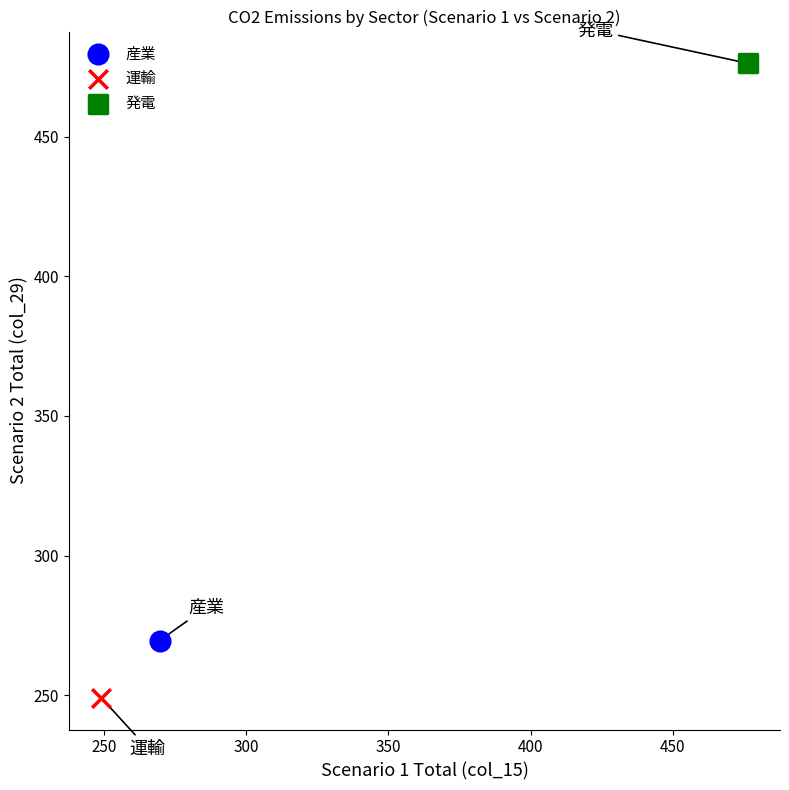

What are all the series names shown in the legend?

産業, 運輸, 発電